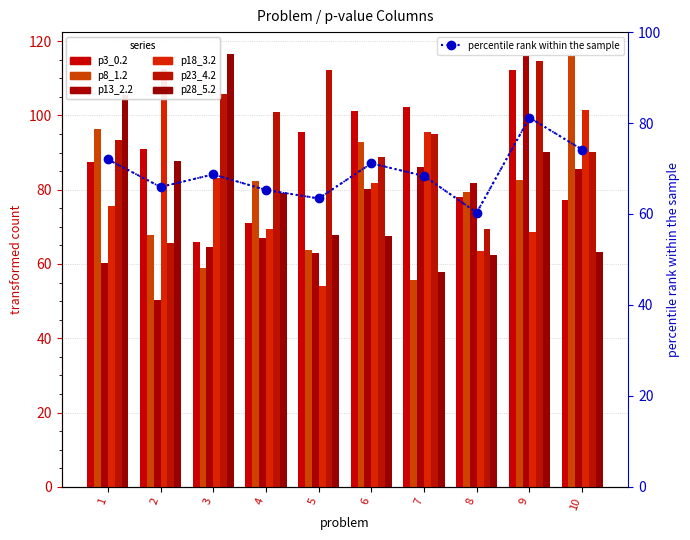

The p3_0.2 series shows 77.9 at 8. True or false?

True